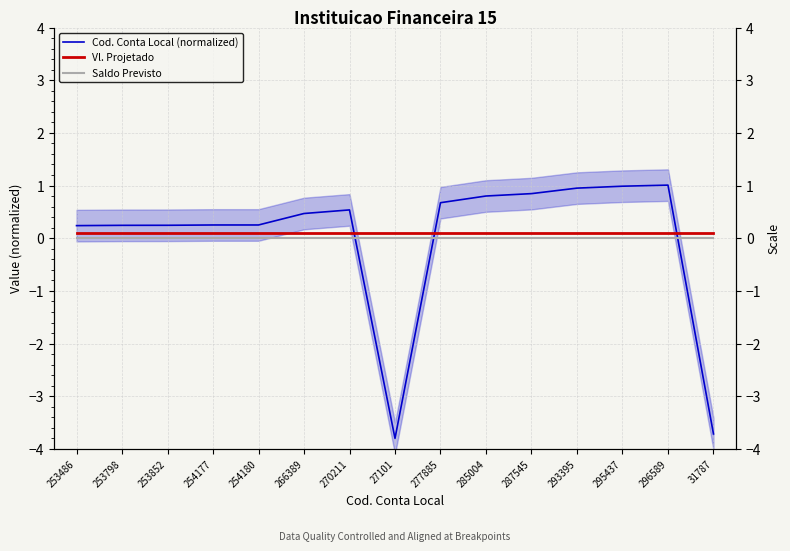

What is the minimum value for Vl. Projetado?

0.1